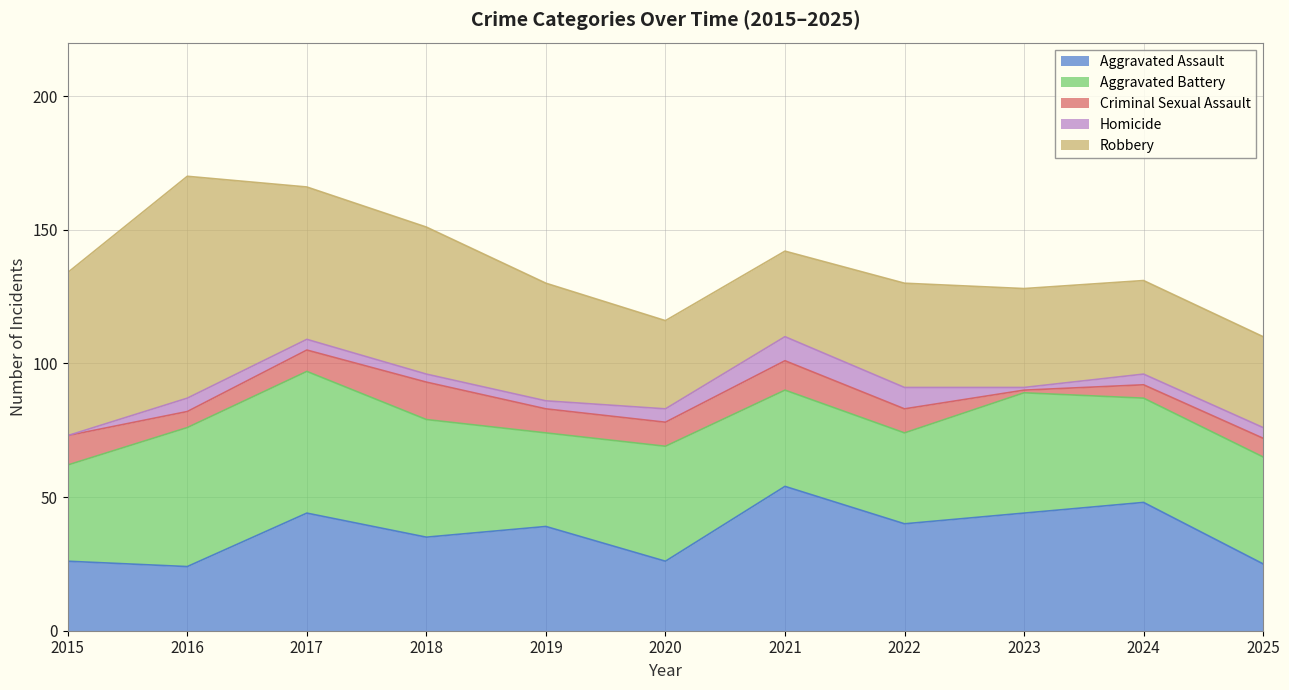

Is the value of Robbery at 2017 greater than the value of Criminal Sexual Assault at 2017?

Yes